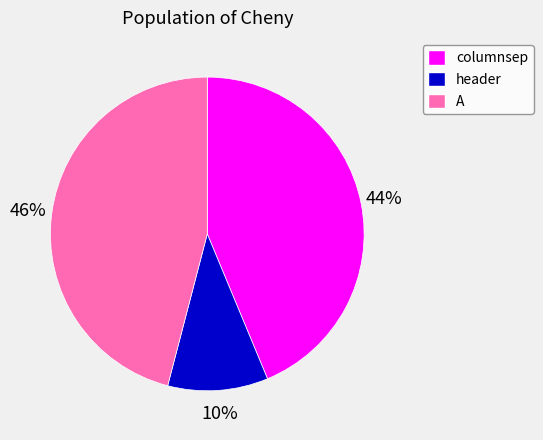

How many segments does this pie chart have?

3